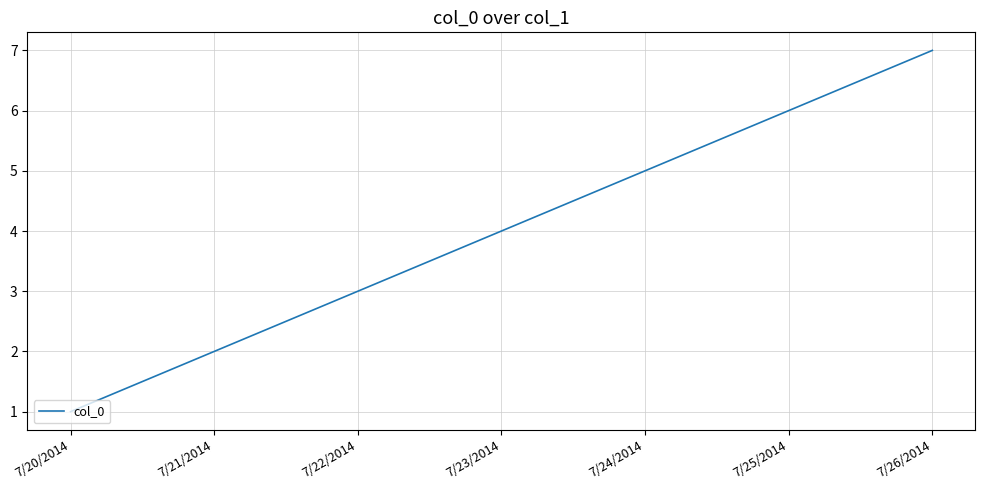

Between 7/20/2014 and 7/22/2014, which is larger?

7/22/2014